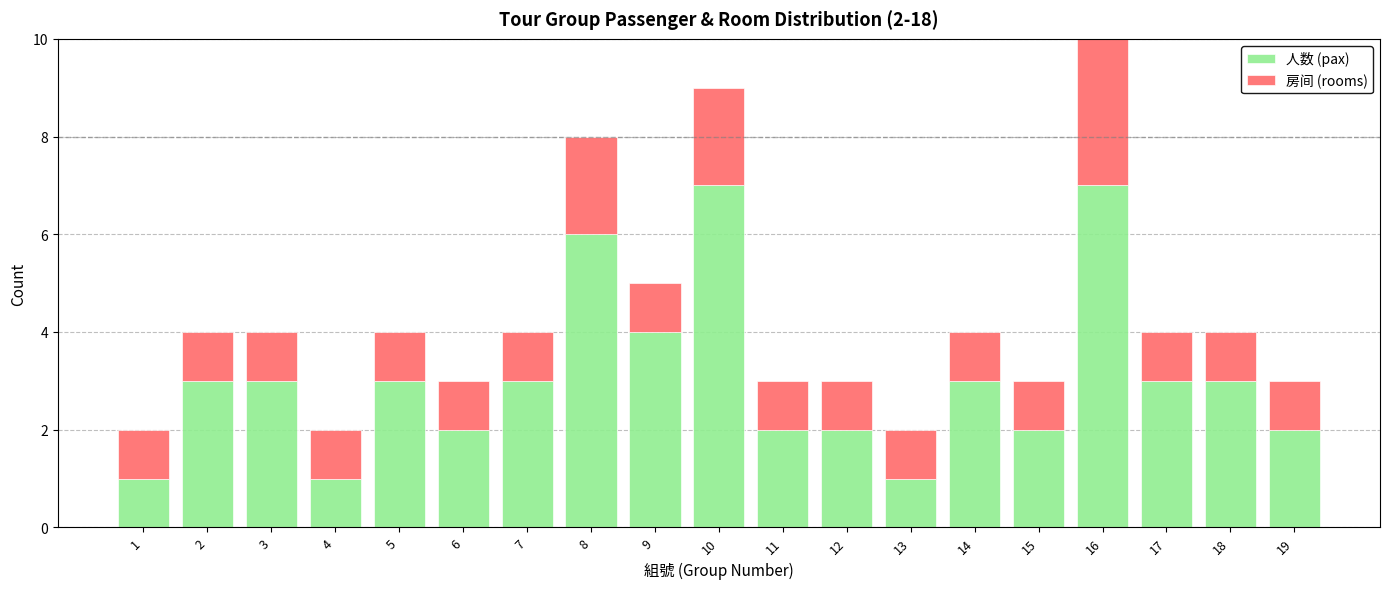

Is it true that 人数 (pax) equals 2 at 15?

True